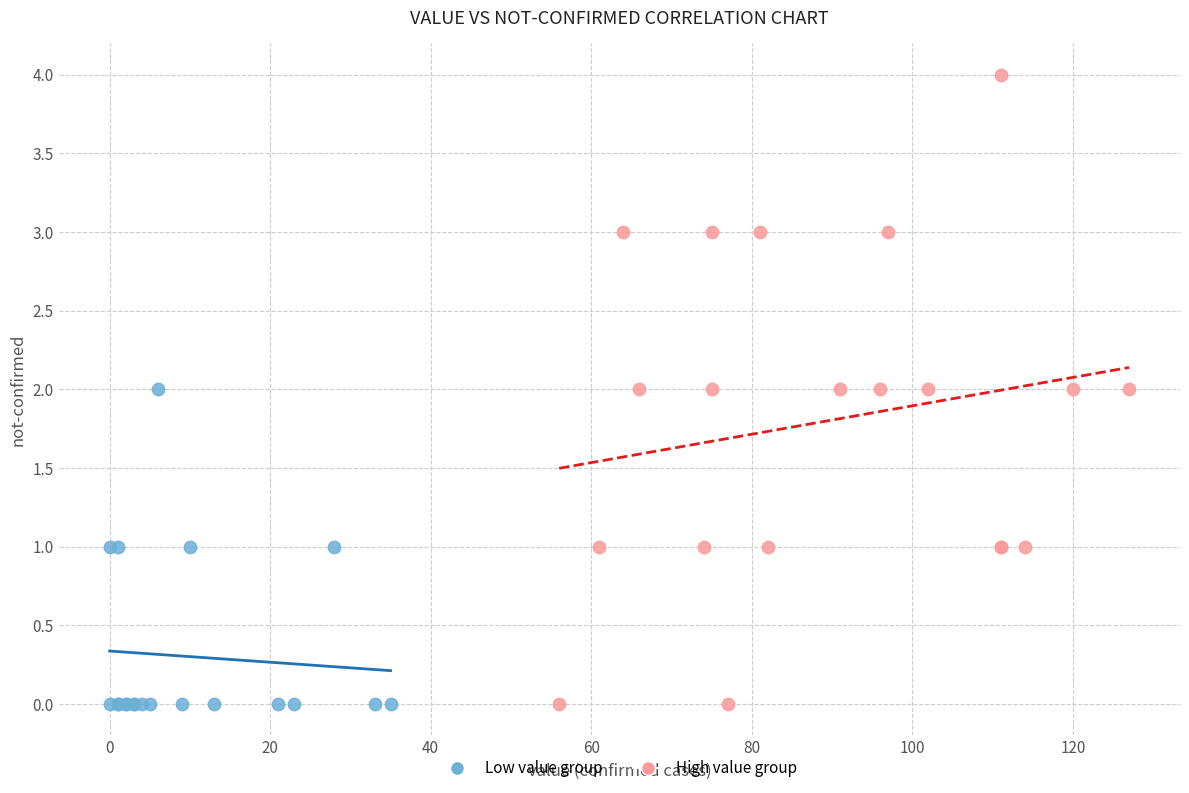

Which series has the largest Y range (max minus min)?

High value group